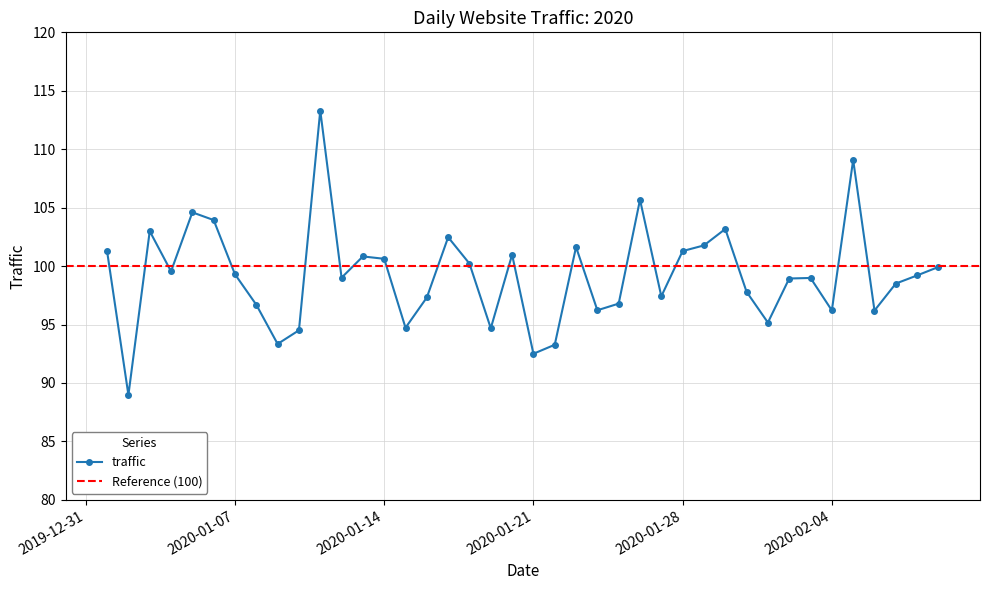

How many interior local peaks (higher than both neighbors) does the data have?

11